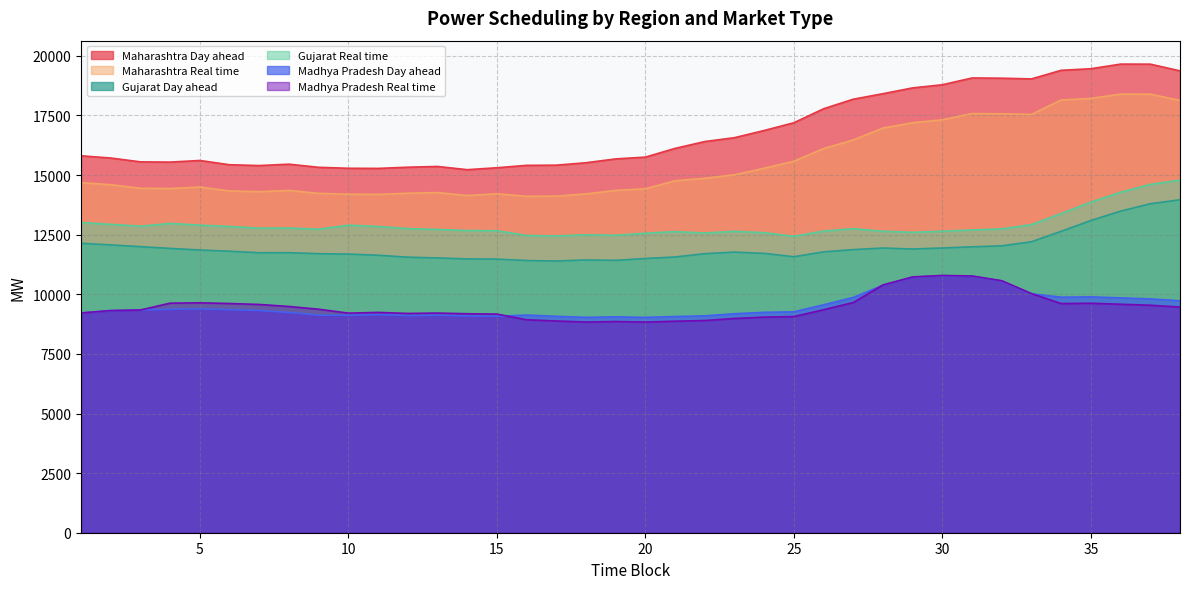

How many lines are shown in the chart?

6